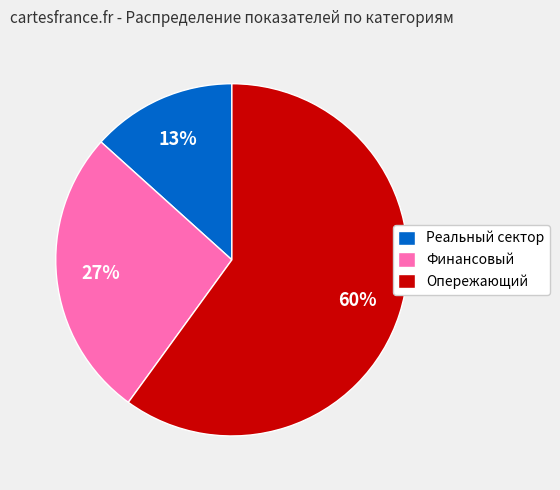

Is Реальный сектор the majority of the pie?

No